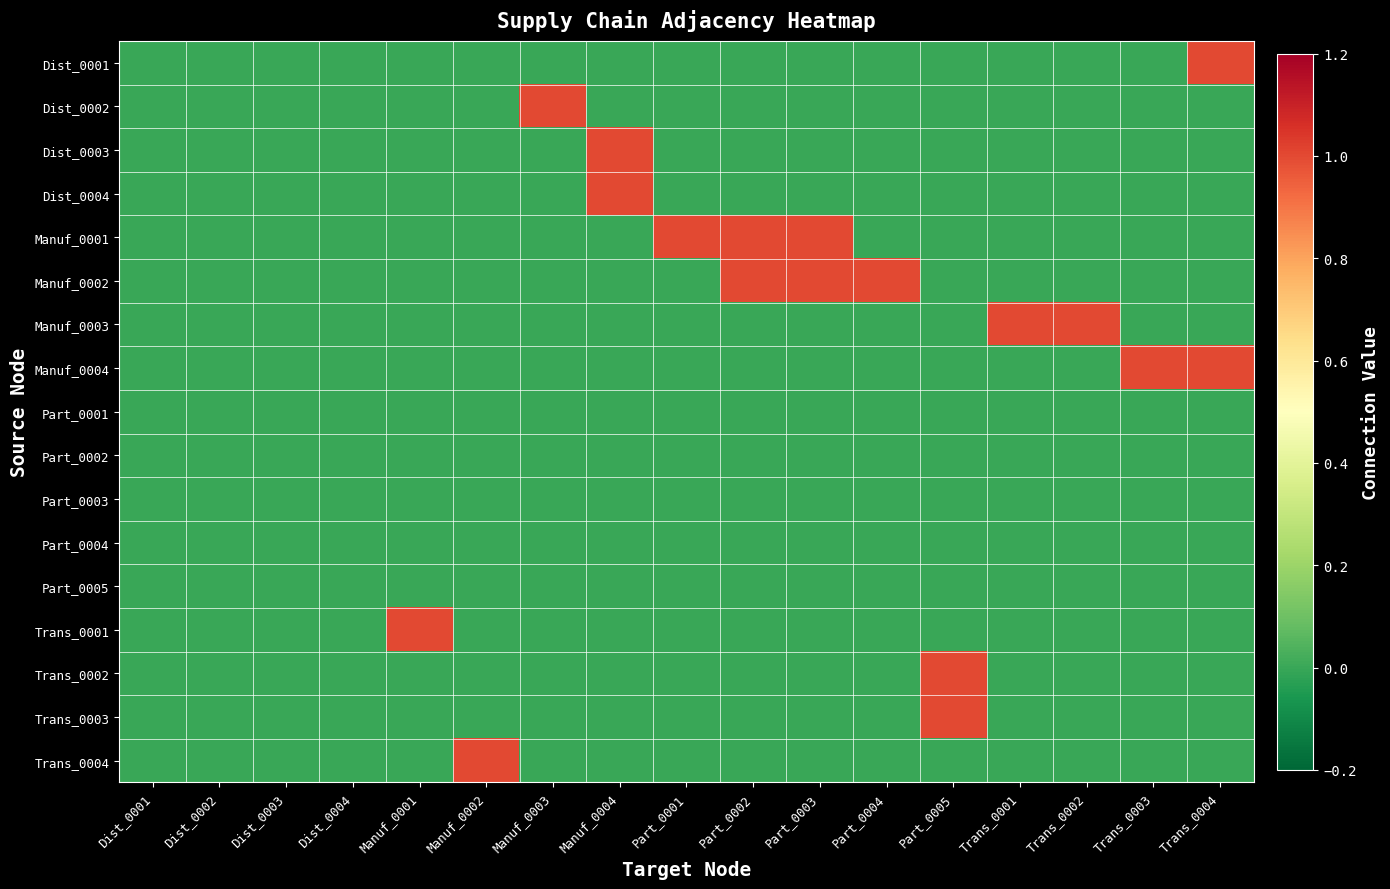

Reading right to left, list all the values displayed in this chart.

Dist_0001: Trans_0004=1	Trans_0003=0	Trans_0002=0	Trans_0001=0	Part_0005=0	Part_0004=0	Part_0003=0	Part_0002=0	Part_0001=0	Manuf_0004=0	Manuf_0003=0	Manuf_0002=0	Manuf_0001=0	Dist_0004=0	Dist_0003=0	Dist_0002=0	Dist_0001=0
Dist_0002: Trans_0004=0	Trans_0003=0	Trans_0002=0	Trans_0001=0	Part_0005=0	Part_0004=0	Part_0003=0	Part_0002=0	Part_0001=0	Manuf_0004=0	Manuf_0003=1	Manuf_0002=0	Manuf_0001=0	Dist_0004=0	Dist_0003=0	Dist_0002=0	Dist_0001=0
Dist_0003: Trans_0004=0	Trans_0003=0	Trans_0002=0	Trans_0001=0	Part_0005=0	Part_0004=0	Part_0003=0	Part_0002=0	Part_0001=0	Manuf_0004=1	Manuf_0003=0	Manuf_0002=0	Manuf_0001=0	Dist_0004=0	Dist_0003=0	Dist_0002=0	Dist_0001=0
Dist_0004: Trans_0004=0	Trans_0003=0	Trans_0002=0	Trans_0001=0	Part_0005=0	Part_0004=0	Part_0003=0	Part_0002=0	Part_0001=0	Manuf_0004=1	Manuf_0003=0	Manuf_0002=0	Manuf_0001=0	Dist_0004=0	Dist_0003=0	Dist_0002=0	Dist_0001=0
Manuf_0001: Trans_0004=0	Trans_0003=0	Trans_0002=0	Trans_0001=0	Part_0005=0	Part_0004=0	Part_0003=1	Part_0002=1	Part_0001=1	Manuf_0004=0	Manuf_0003=0	Manuf_0002=0	Manuf_0001=0	Dist_0004=0	Dist_0003=0	Dist_0002=0	Dist_0001=0
Manuf_0002: Trans_0004=0	Trans_0003=0	Trans_0002=0	Trans_0001=0	Part_0005=0	Part_0004=1	Part_0003=1	Part_0002=1	Part_0001=0	Manuf_0004=0	Manuf_0003=0	Manuf_0002=0	Manuf_0001=0	Dist_0004=0	Dist_0003=0	Dist_0002=0	Dist_0001=0
Manuf_0003: Trans_0004=0	Trans_0003=0	Trans_0002=1	Trans_0001=1	Part_0005=0	Part_0004=0	Part_0003=0	Part_0002=0	Part_0001=0	Manuf_0004=0	Manuf_0003=0	Manuf_0002=0	Manuf_0001=0	Dist_0004=0	Dist_0003=0	Dist_0002=0	Dist_0001=0
Manuf_0004: Trans_0004=1	Trans_0003=1	Trans_0002=0	Trans_0001=0	Part_0005=0	Part_0004=0	Part_0003=0	Part_0002=0	Part_0001=0	Manuf_0004=0	Manuf_0003=0	Manuf_0002=0	Manuf_0001=0	Dist_0004=0	Dist_0003=0	Dist_0002=0	Dist_0001=0
Part_0001: Trans_0004=0	Trans_0003=0	Trans_0002=0	Trans_0001=0	Part_0005=0	Part_0004=0	Part_0003=0	Part_0002=0	Part_0001=0	Manuf_0004=0	Manuf_0003=0	Manuf_0002=0	Manuf_0001=0	Dist_0004=0	Dist_0003=0	Dist_0002=0	Dist_0001=0
Part_0002: Trans_0004=0	Trans_0003=0	Trans_0002=0	Trans_0001=0	Part_0005=0	Part_0004=0	Part_0003=0	Part_0002=0	Part_0001=0	Manuf_0004=0	Manuf_0003=0	Manuf_0002=0	Manuf_0001=0	Dist_0004=0	Dist_0003=0	Dist_0002=0	Dist_0001=0
Part_0003: Trans_0004=0	Trans_0003=0	Trans_0002=0	Trans_0001=0	Part_0005=0	Part_0004=0	Part_0003=0	Part_0002=0	Part_0001=0	Manuf_0004=0	Manuf_0003=0	Manuf_0002=0	Manuf_0001=0	Dist_0004=0	Dist_0003=0	Dist_0002=0	Dist_0001=0
Part_0004: Trans_0004=0	Trans_0003=0	Trans_0002=0	Trans_0001=0	Part_0005=0	Part_0004=0	Part_0003=0	Part_0002=0	Part_0001=0	Manuf_0004=0	Manuf_0003=0	Manuf_0002=0	Manuf_0001=0	Dist_0004=0	Dist_0003=0	Dist_0002=0	Dist_0001=0
Part_0005: Trans_0004=0	Trans_0003=0	Trans_0002=0	Trans_0001=0	Part_0005=0	Part_0004=0	Part_0003=0	Part_0002=0	Part_0001=0	Manuf_0004=0	Manuf_0003=0	Manuf_0002=0	Manuf_0001=0	Dist_0004=0	Dist_0003=0	Dist_0002=0	Dist_0001=0
Trans_0001: Trans_0004=0	Trans_0003=0	Trans_0002=0	Trans_0001=0	Part_0005=0	Part_0004=0	Part_0003=0	Part_0002=0	Part_0001=0	Manuf_0004=0	Manuf_0003=0	Manuf_0002=0	Manuf_0001=1	Dist_0004=0	Dist_0003=0	Dist_0002=0	Dist_0001=0
Trans_0002: Trans_0004=0	Trans_0003=0	Trans_0002=0	Trans_0001=0	Part_0005=1	Part_0004=0	Part_0003=0	Part_0002=0	Part_0001=0	Manuf_0004=0	Manuf_0003=0	Manuf_0002=0	Manuf_0001=0	Dist_0004=0	Dist_0003=0	Dist_0002=0	Dist_0001=0
Trans_0003: Trans_0004=0	Trans_0003=0	Trans_0002=0	Trans_0001=0	Part_0005=1	Part_0004=0	Part_0003=0	Part_0002=0	Part_0001=0	Manuf_0004=0	Manuf_0003=0	Manuf_0002=0	Manuf_0001=0	Dist_0004=0	Dist_0003=0	Dist_0002=0	Dist_0001=0
Trans_0004: Trans_0004=0	Trans_0003=0	Trans_0002=0	Trans_0001=0	Part_0005=0	Part_0004=0	Part_0003=0	Part_0002=0	Part_0001=0	Manuf_0004=0	Manuf_0003=0	Manuf_0002=1	Manuf_0001=0	Dist_0004=0	Dist_0003=0	Dist_0002=0	Dist_0001=0